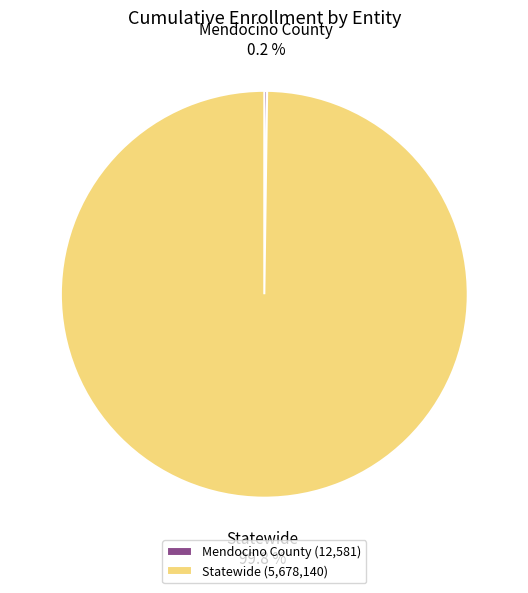

Is Statewide the majority of the pie?

Yes